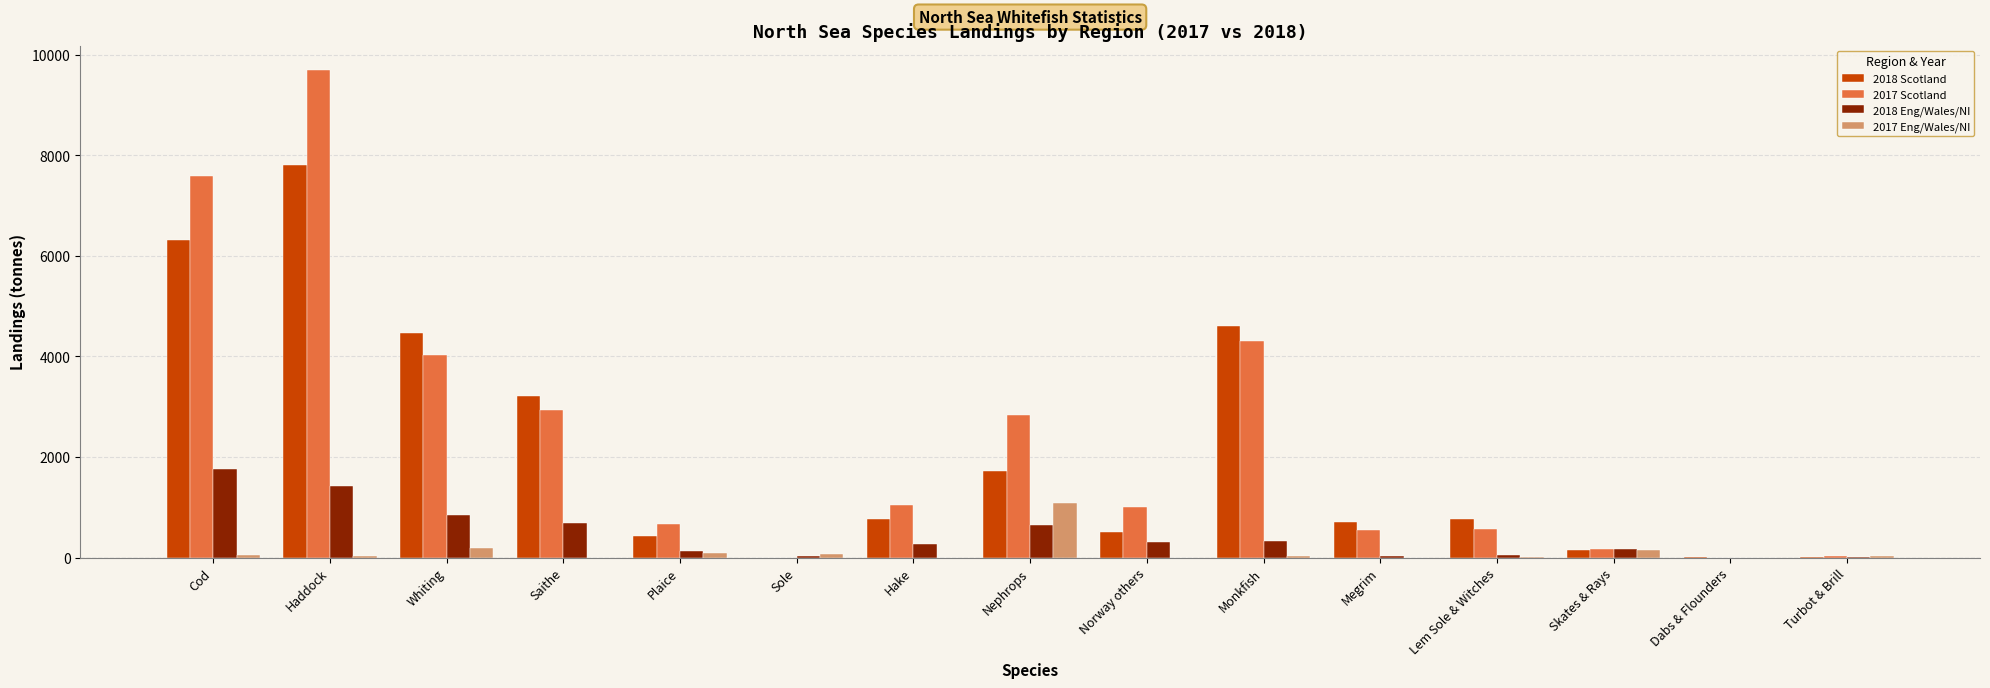

The value of 2017 Scotland at Sole is 0.0. True or false?

True